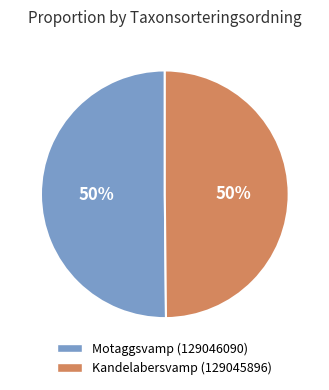

What percentage is the Motaggsvamp (129046090) slice, to the nearest percent?

50%